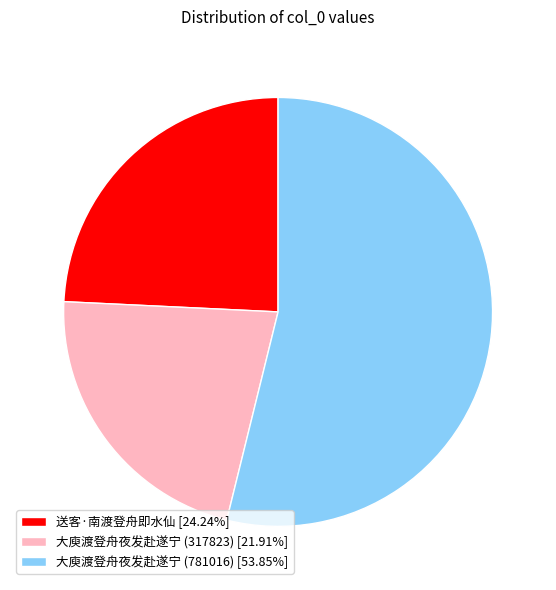

Is the sum of 大庾渡登舟夜发赴遂宁 (781016) [53.85%] and 大庾渡登舟夜发赴遂宁 (317823) [21.91%] greater than half?

Yes